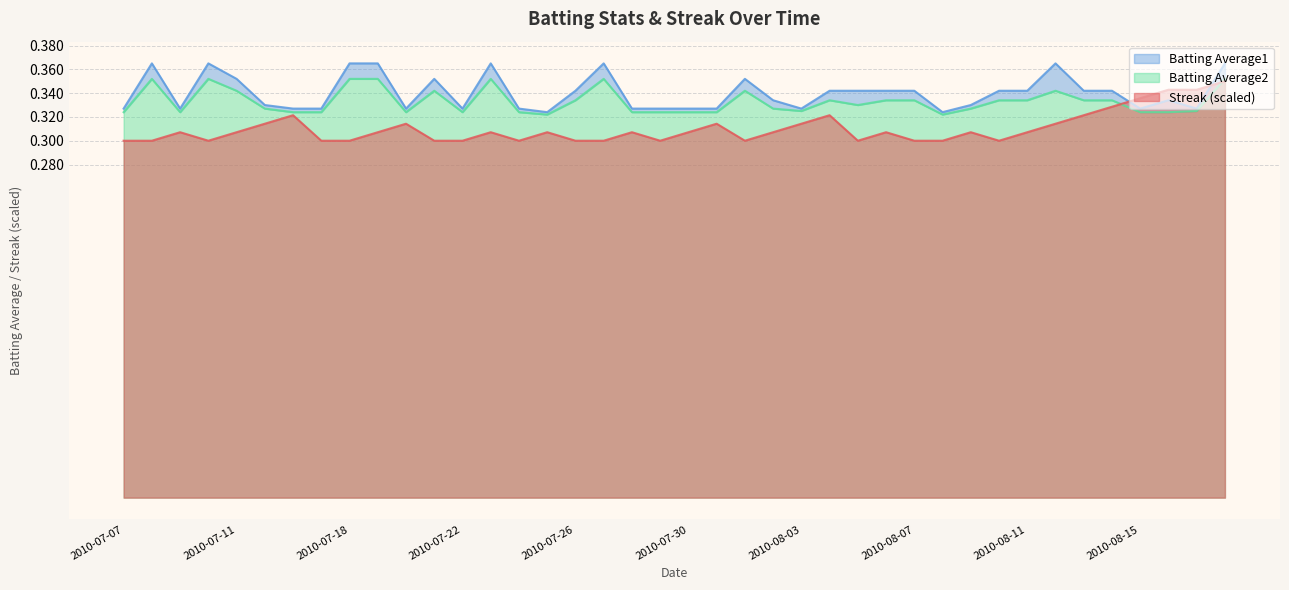

How many times do Batting Average2 and Streak cross each other?

2